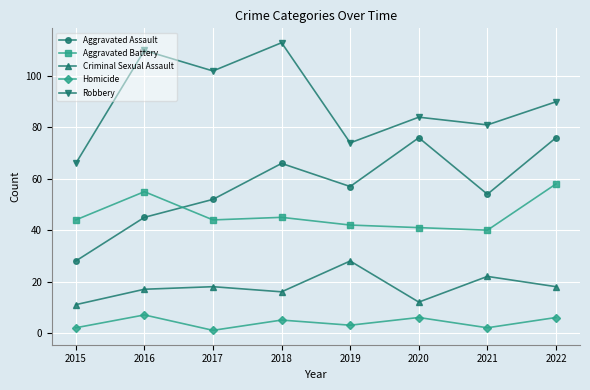

At 2021, list the series in order from smallest to largest.

Homicide, Criminal Sexual Assault, Aggravated Battery, Aggravated Assault, Robbery